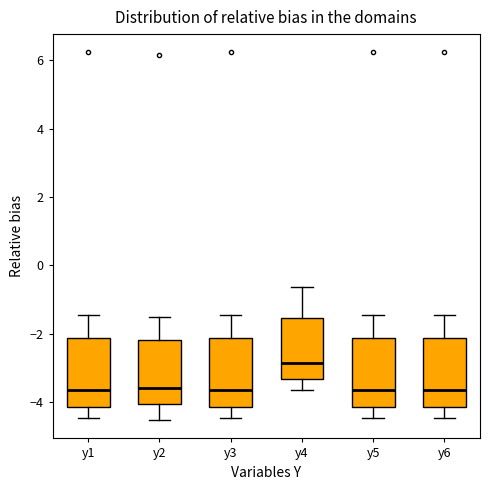

Where is the upper edge of the box for y4 on the y-axis? The values are not printed on the chart, so give them approximately, as read against the axis.

-1.6